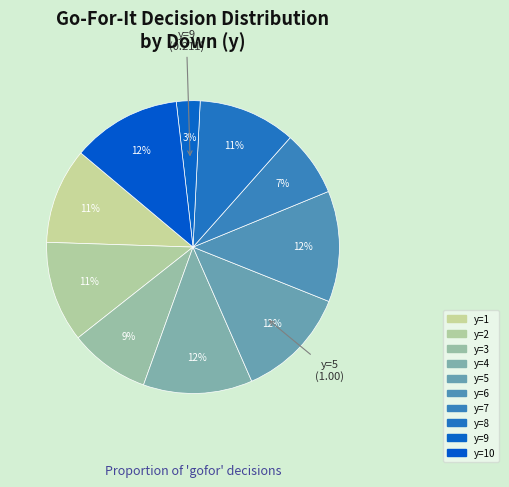

Is there a majority slice in this chart?

No